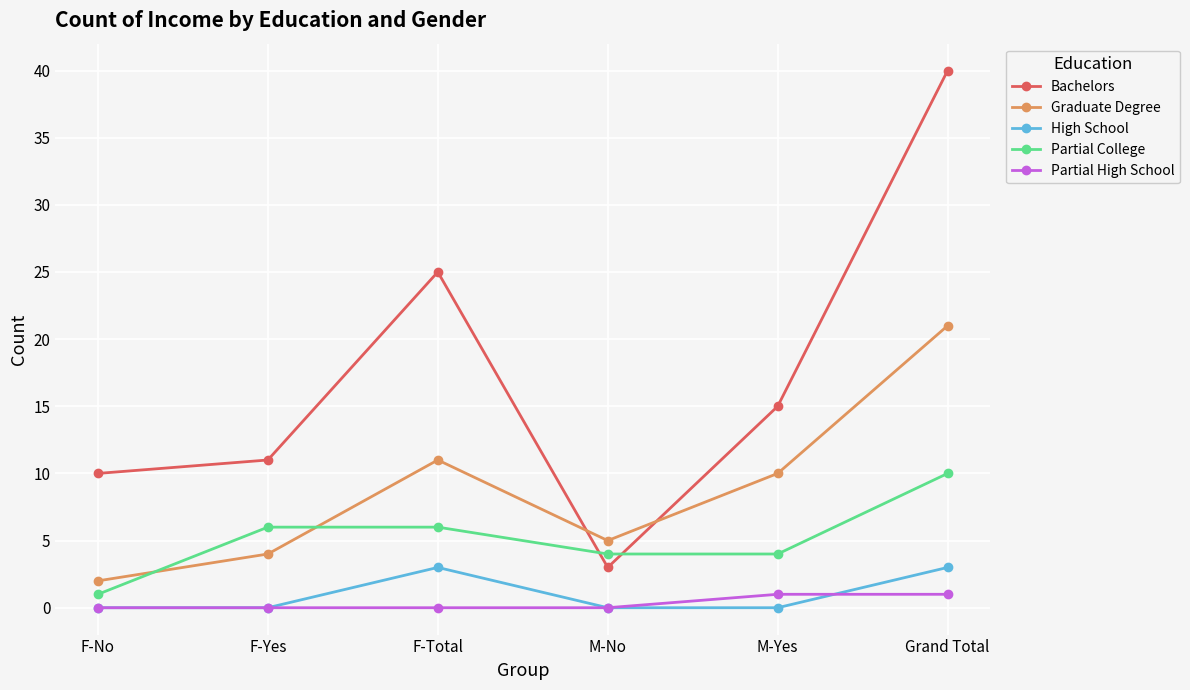

True or false: Partial College has a value of 10 at F-Yes.

False